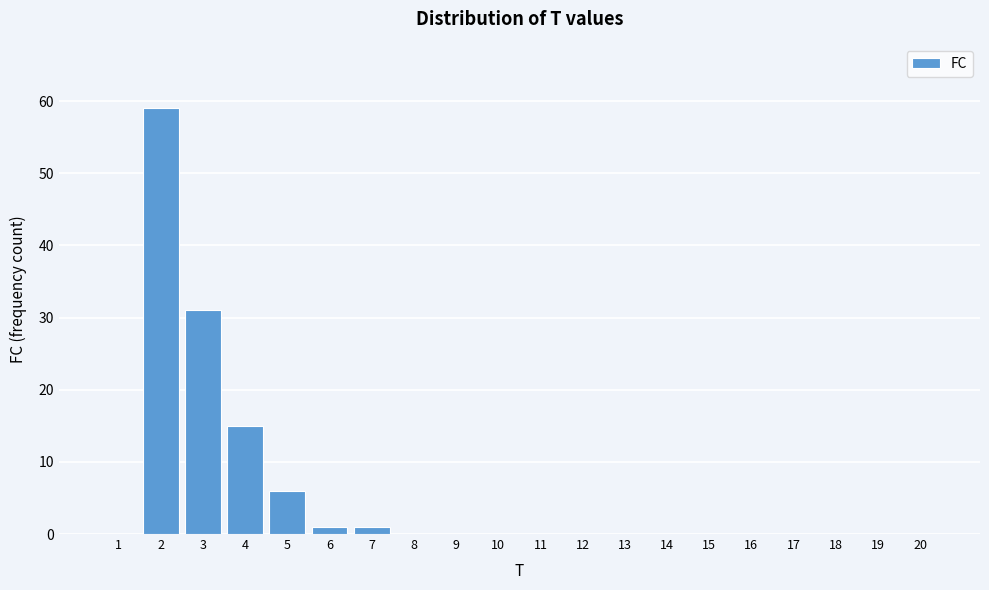

Reading left to right, list all the values displayed in this chart.

1=0	2=59	3=31	4=15	5=6	6=1	7=1	8=0	9=0	10=0	11=0	12=0	13=0	14=0	15=0	16=0	17=0	18=0	19=0	20=0